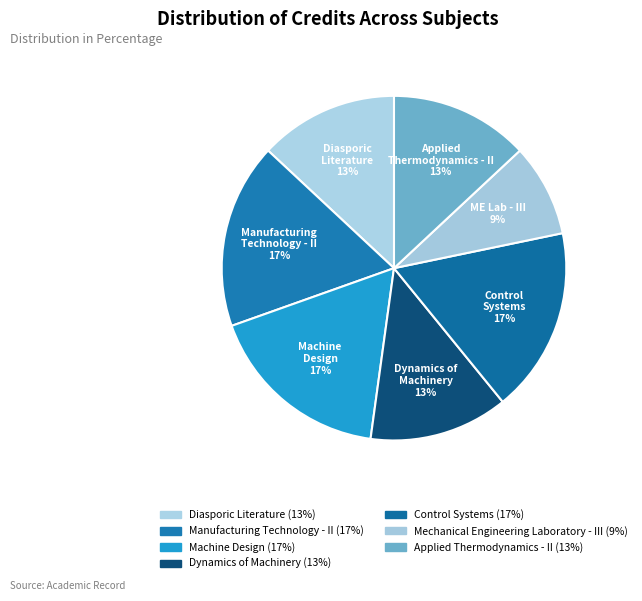

Is it true that Machine Design is 17% of the pie?

True